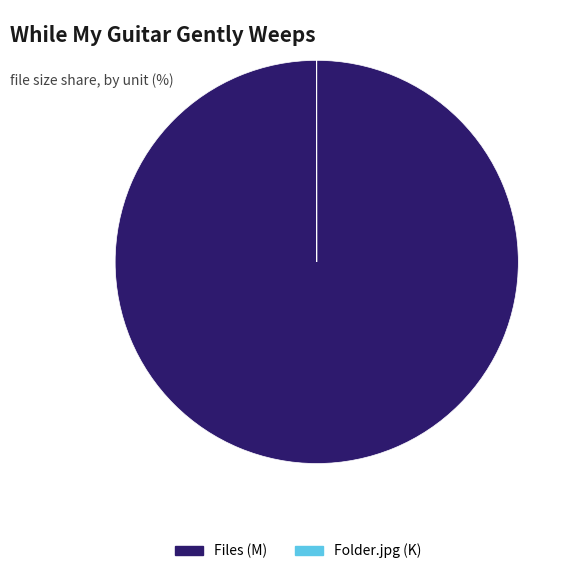

Which slice represents more than half of the pie?

Files (M)